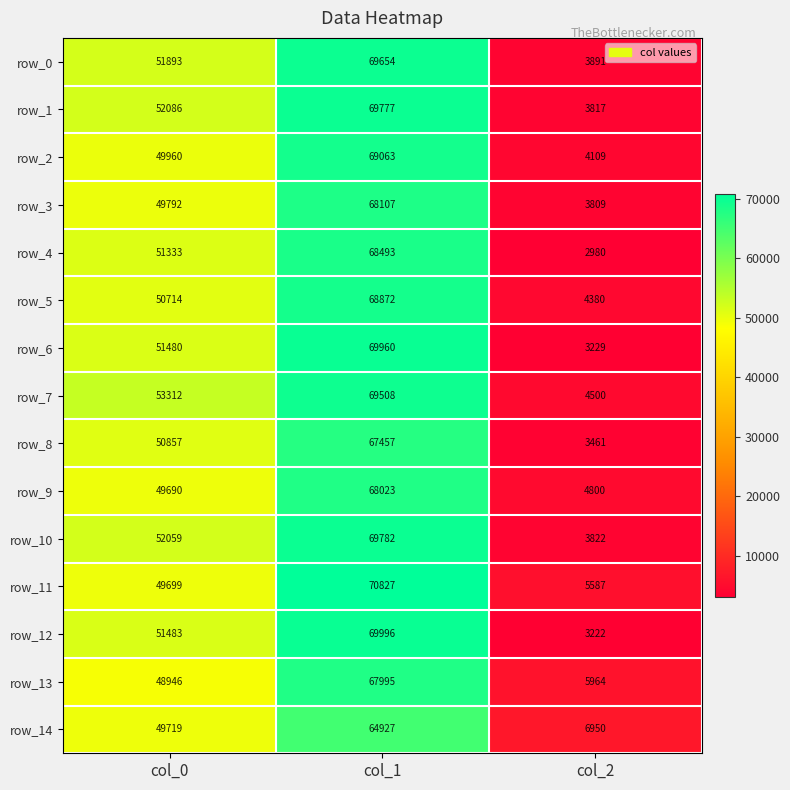

Which series has the widest spread of values?

row_12